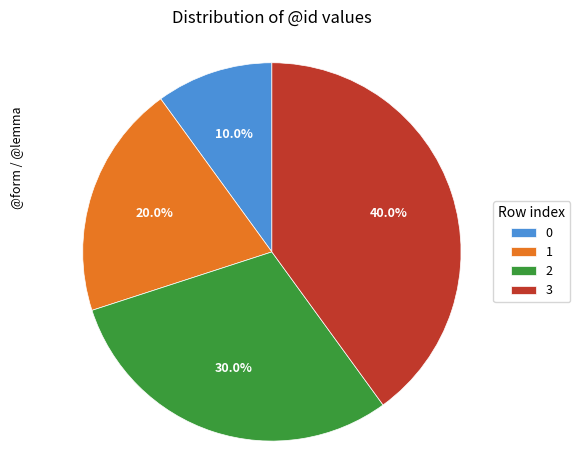

Rank the categories by value from highest to lowest.

3, 2, 1, 0